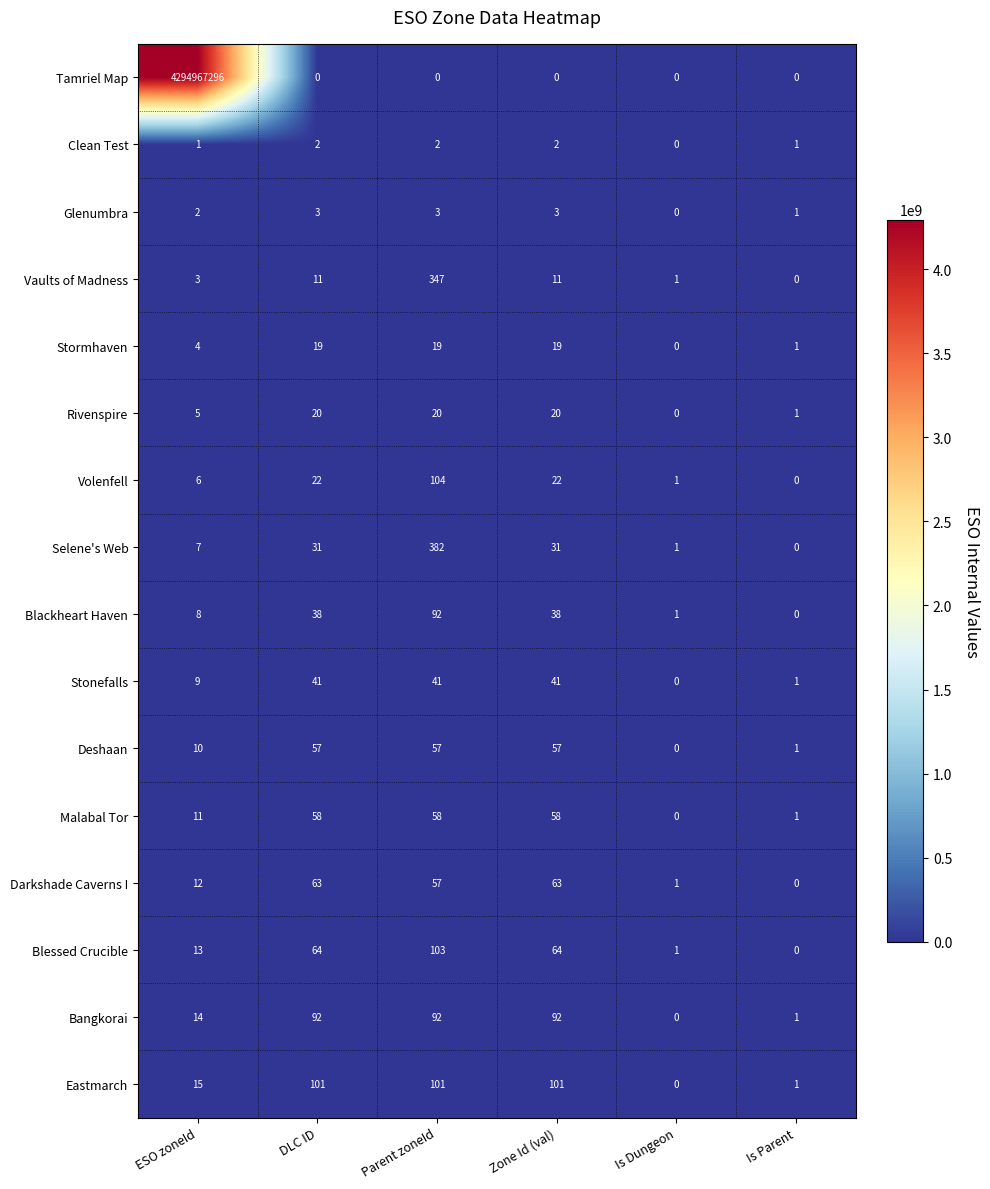

How many data points in Glenumbra are less than 3?

3